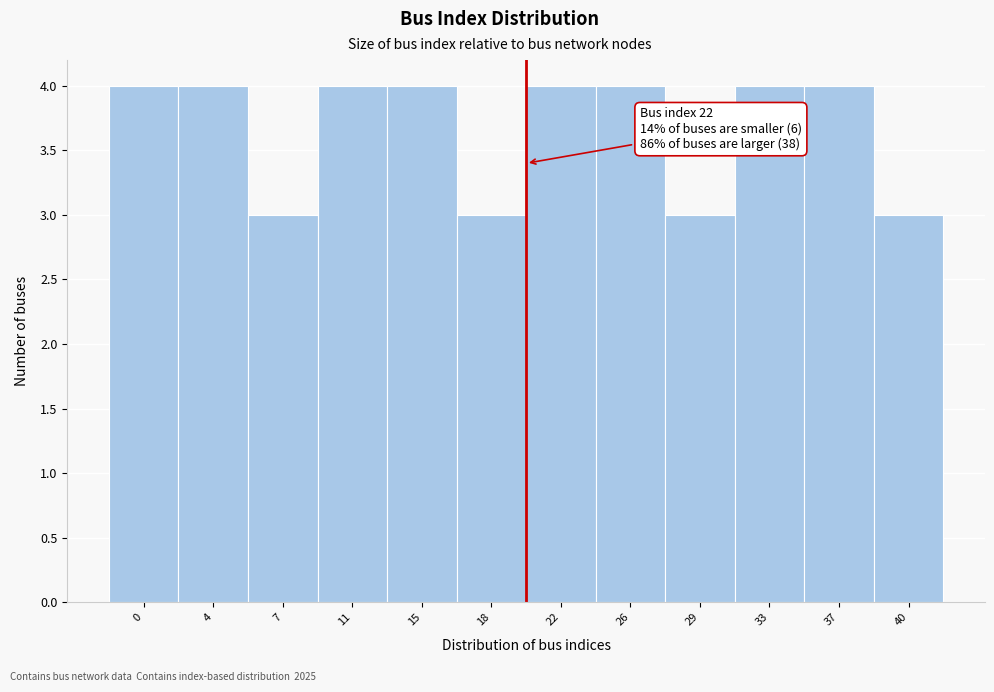

Reading left to right, transcribe all the data shown in this chart.

4	4	3	4	4	3	4	4	3	4	4	3